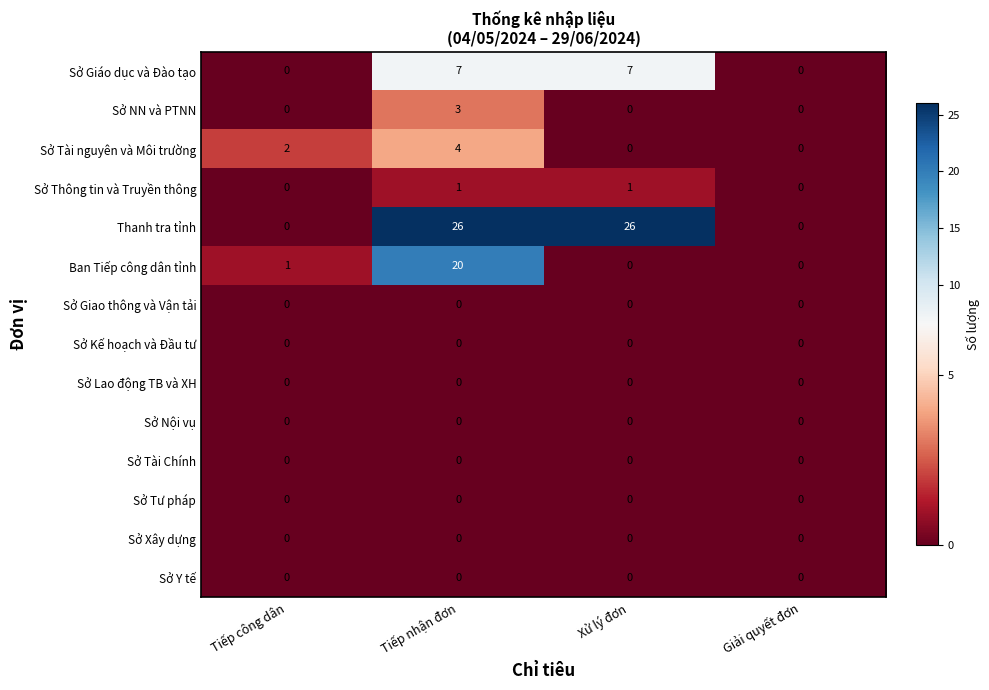

At which category is the sum across all series the highest?

Tiếp nhận đơn